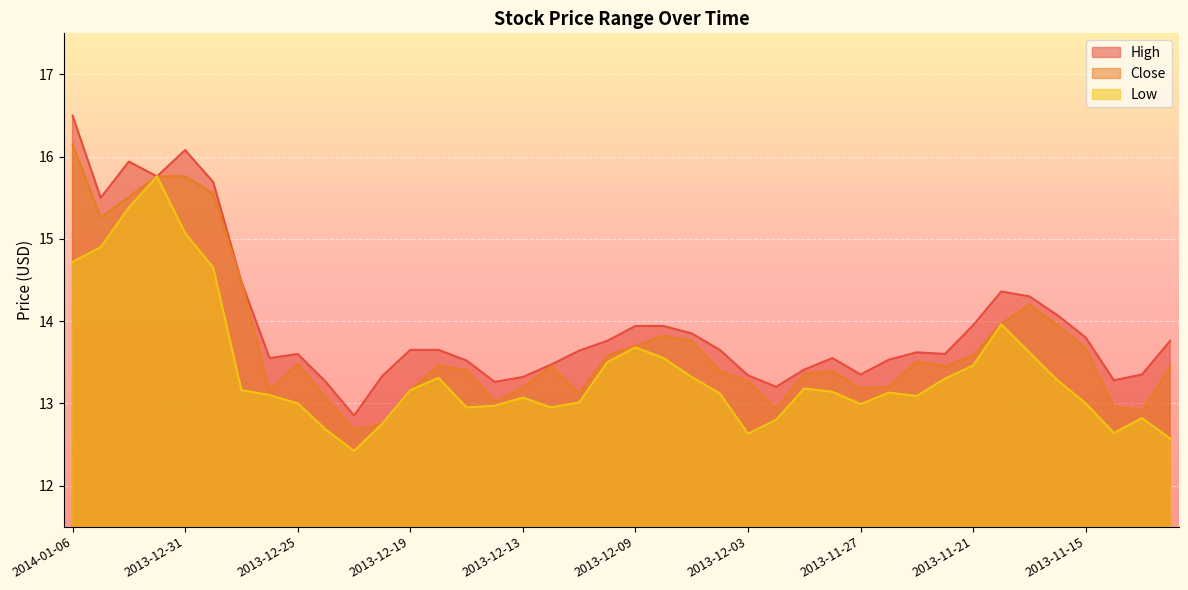

At which label does High reach its minimum?

2013-12-23